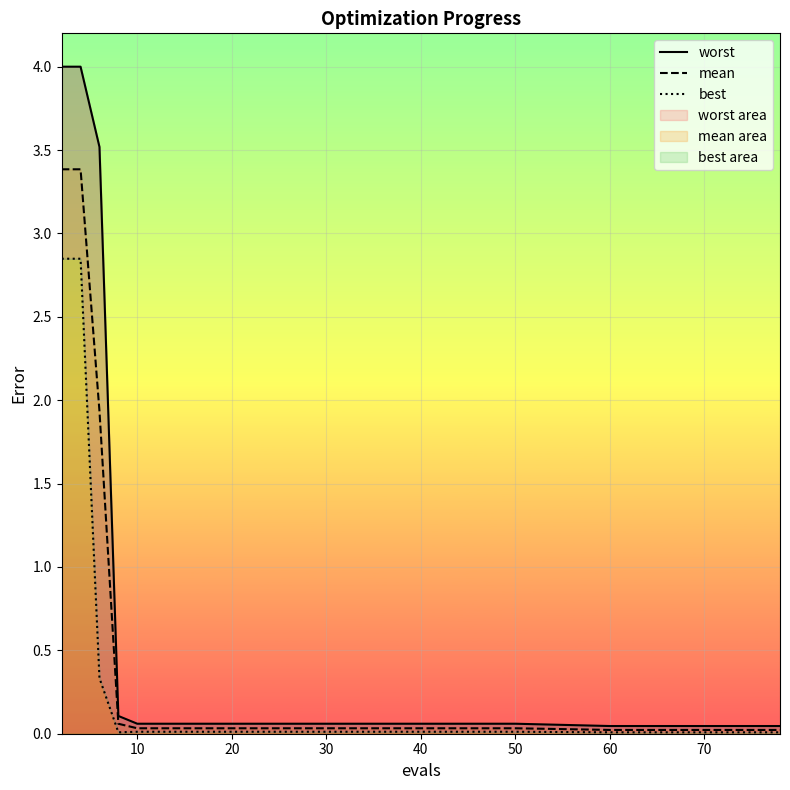

The value of best at 60 is 0.0. True or false?

True